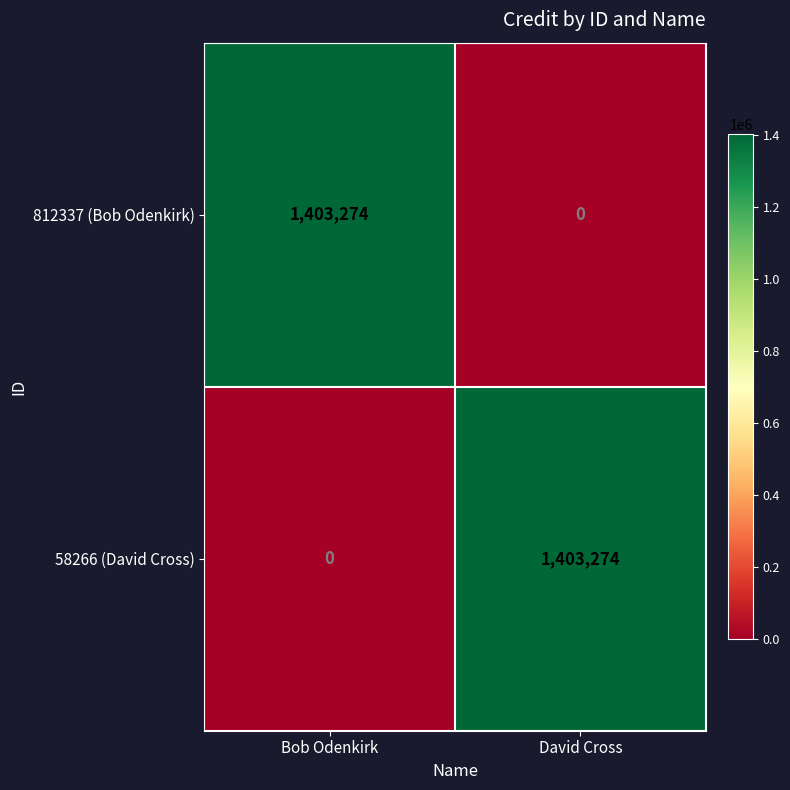

At how many categories does at least one series exceed 1335610?

2